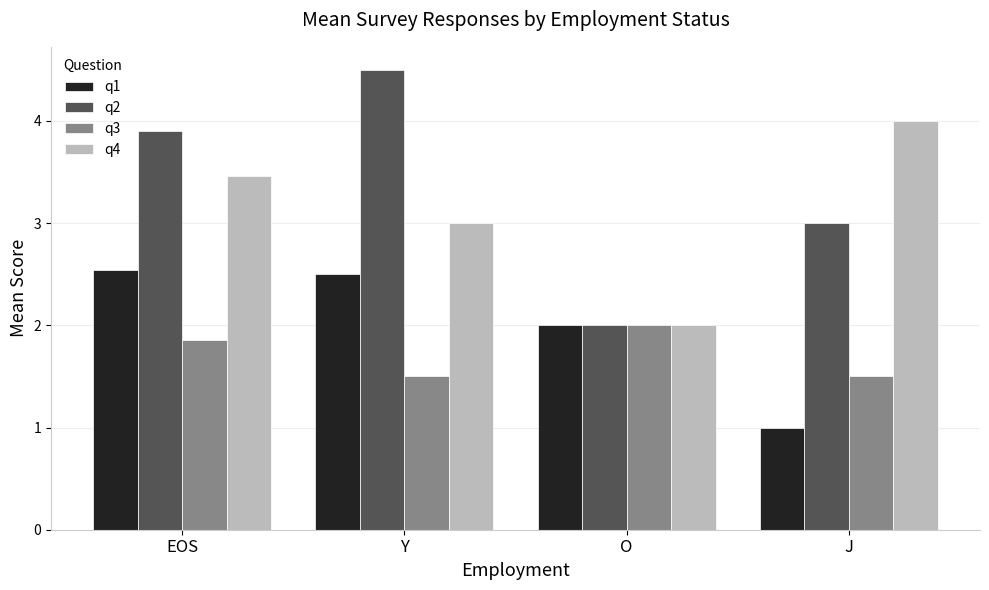

What is the average value of the q1 series?

2.0